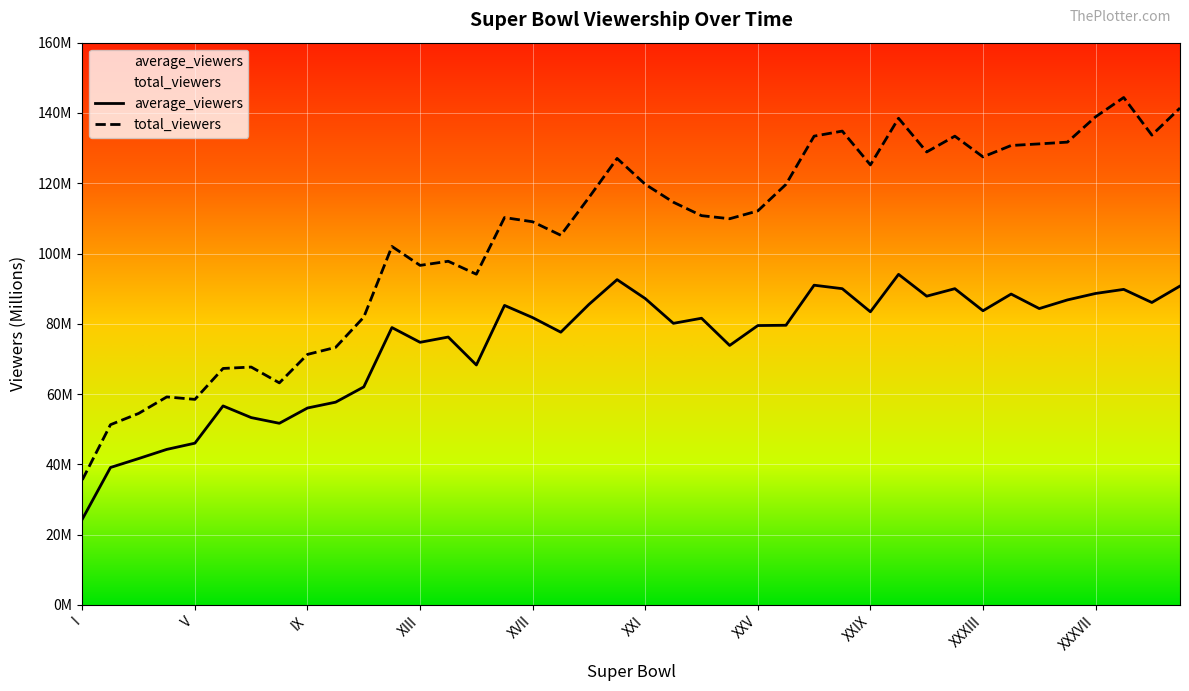

List the labels in order of total_viewers value, smallest first.

I, II, III, V, IV, VIII, VI, VII, IX, X, XI, XV, XIII, XIV, XII, XVIII, XVII, XXIV, XVI, XXIII, XXV, XXII, XIX, XXVI, XXI, XXIX, XX, XXXIII, XXXI, XXXIV, XXXV, XXXVI, XXVII, XXXII, XXXIX, XXVIII, XXX, XXXVII, XL, XXXVIII